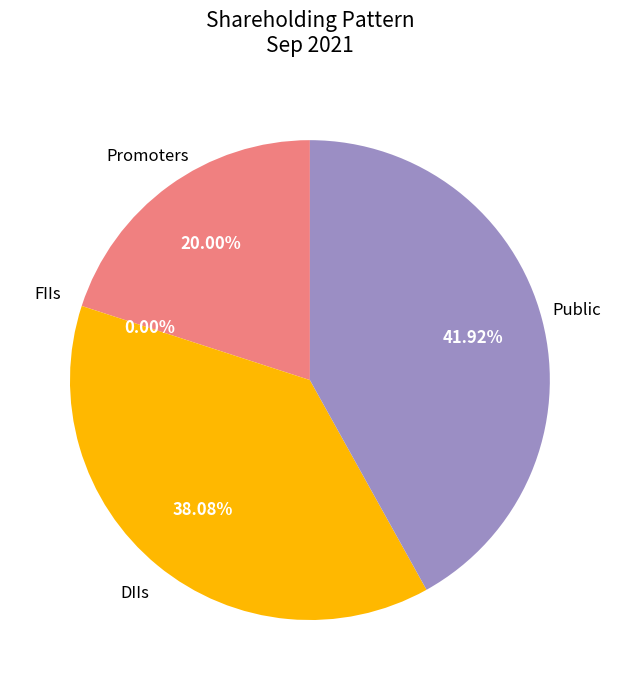

To the nearest percent, what percentage of the pie is DIIs?

38%